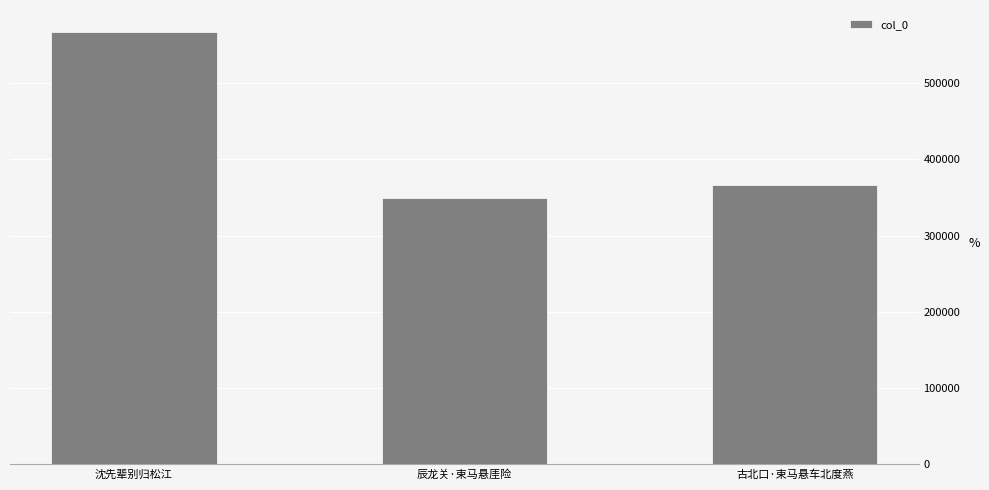

Rank the categories by value from lowest to highest.

辰龙关·束马悬厓险, 古北口·束马悬车北度燕, 沈先辈别归松江